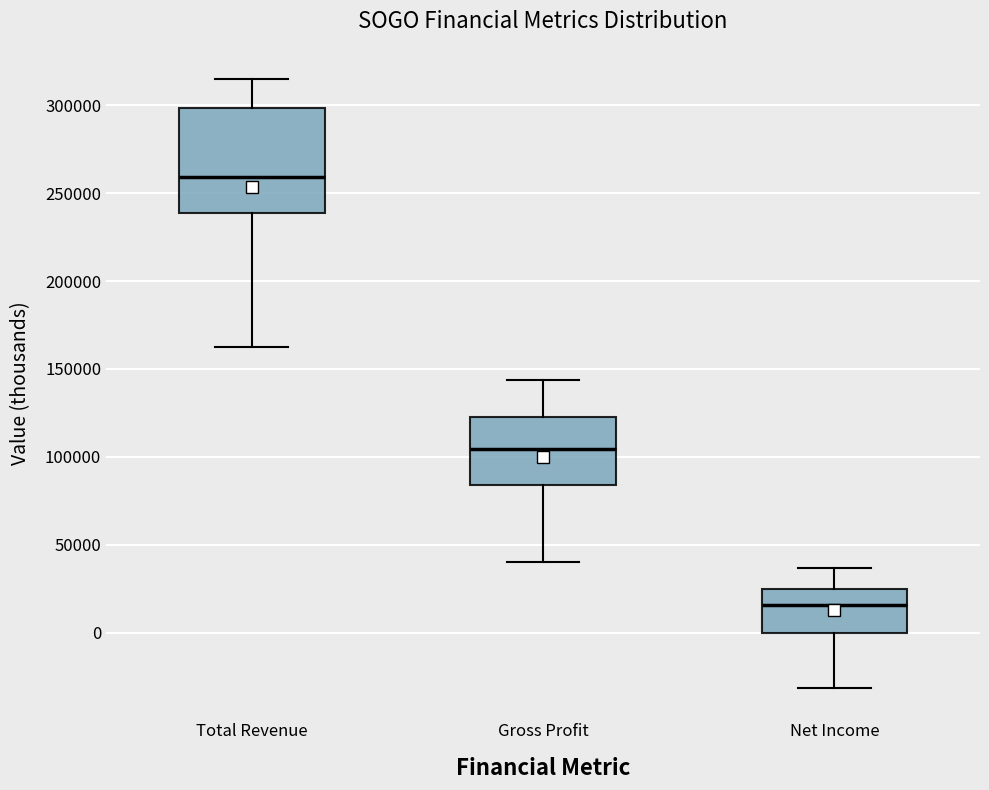

Where does the median line of the box for Net Income sit on the y-axis? The values are not printed on the chart, so give them approximately, as read against the axis.

15000